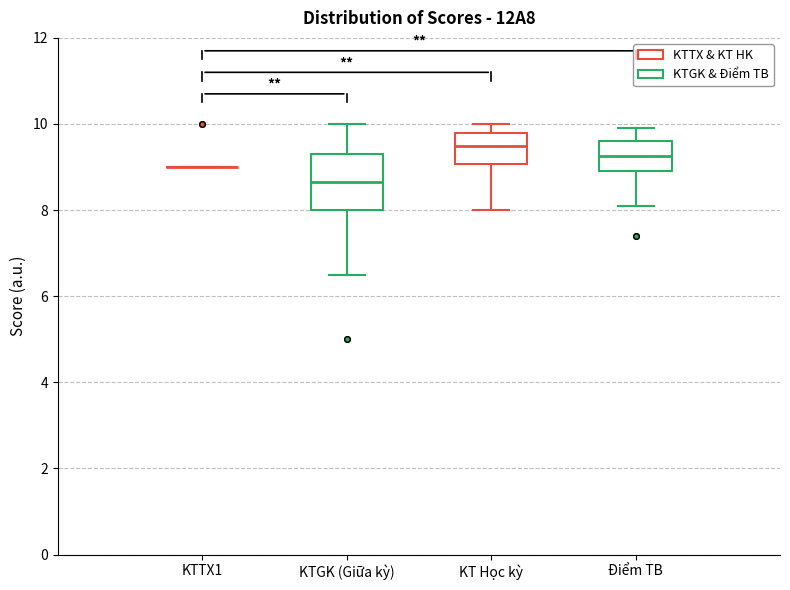

Comparing the boxes themselves (not the whiskers), which one is the tallest?

KTGK (Giữa kỳ)